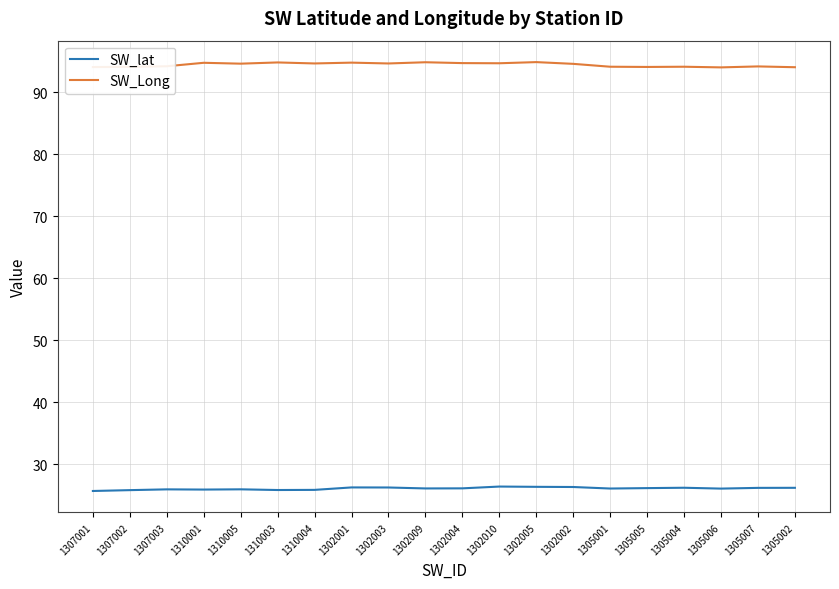

What is the total value across all series at 1310001?

120.7